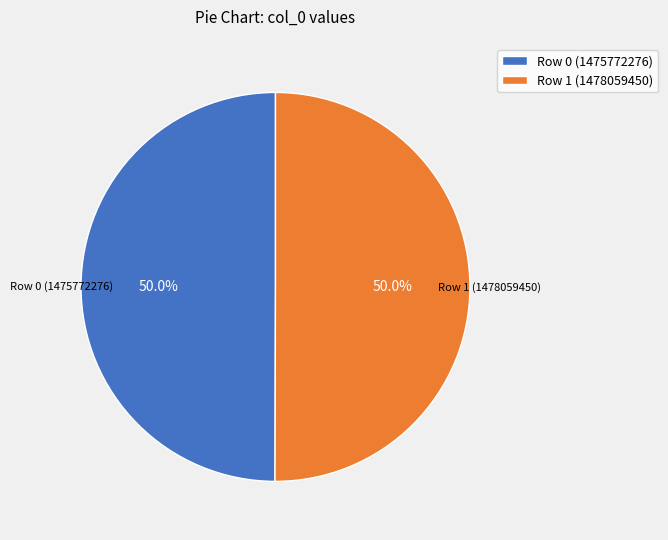

Approximately how many times larger is the value at Row 0 (1475772276) compared to Row 1 (1478059450)?

1.0